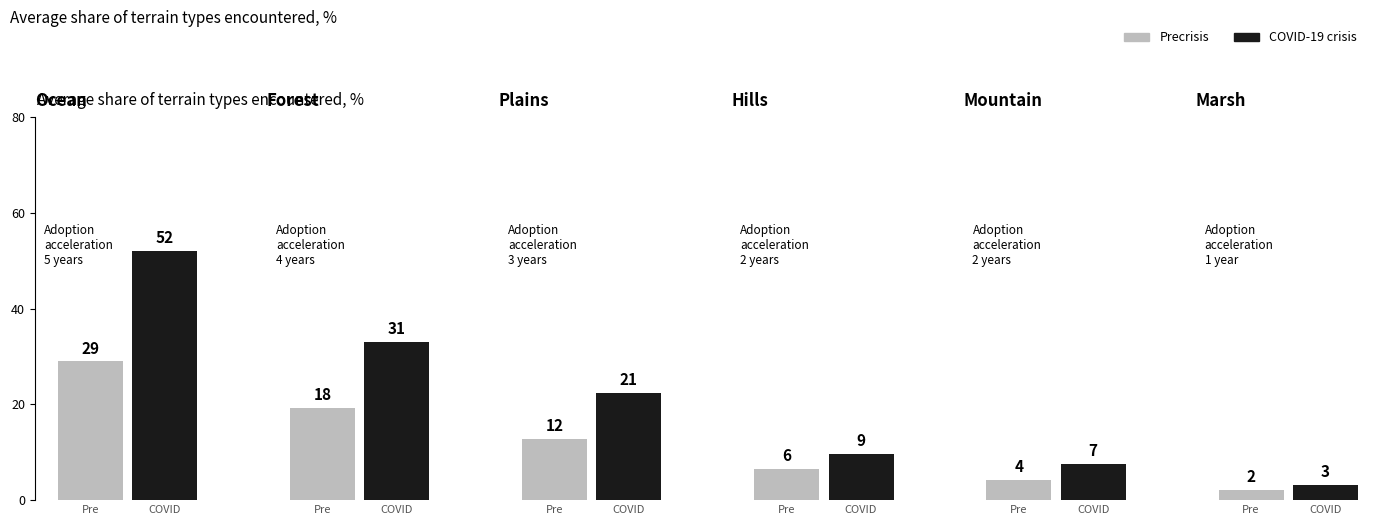

True or false: Precrisis has a value of 6 at 2.

False